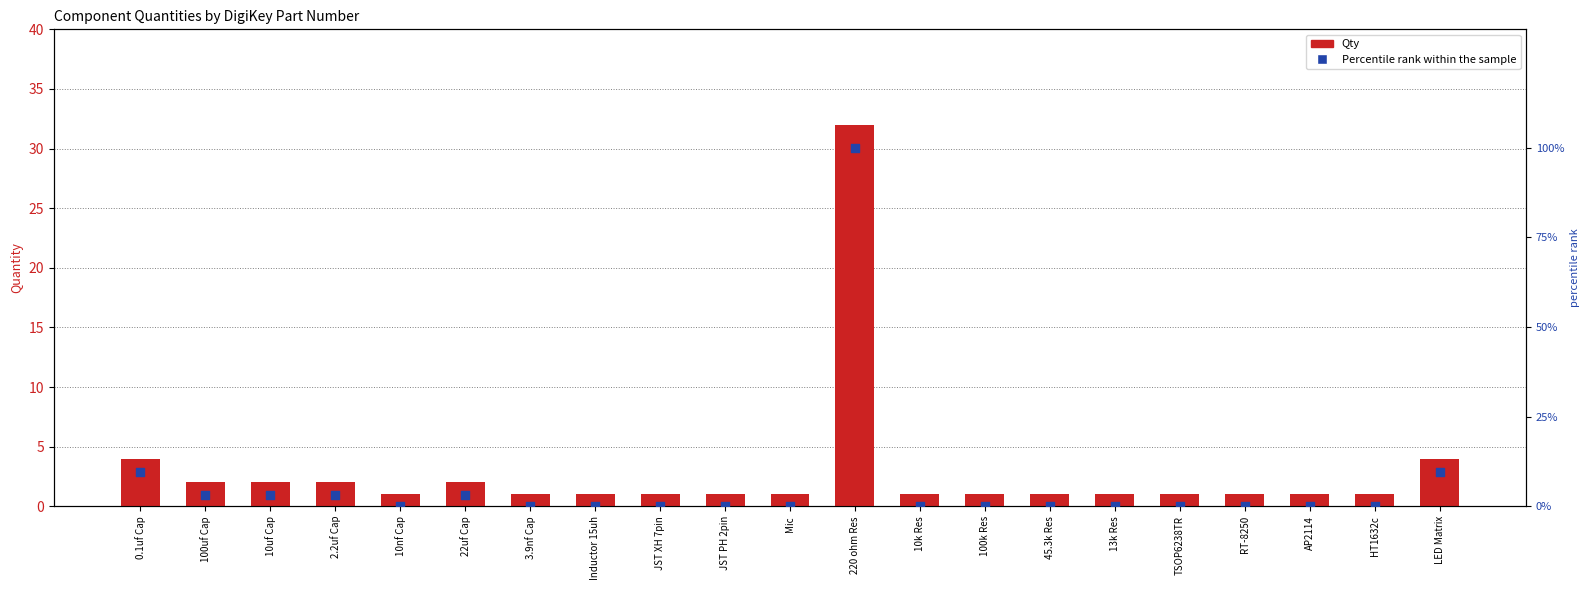

Which series contains the lowest Y value?

Percentile rank within sample